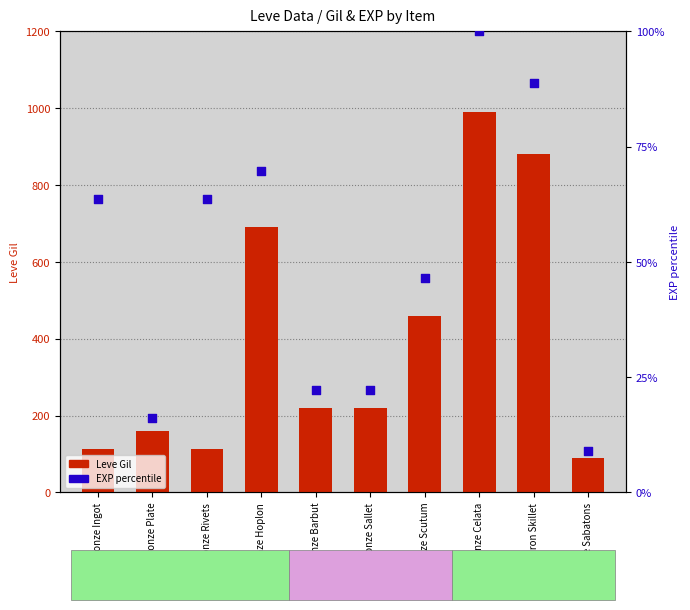

What are all the series names shown in the legend?

Leve Gil, EXP percentile